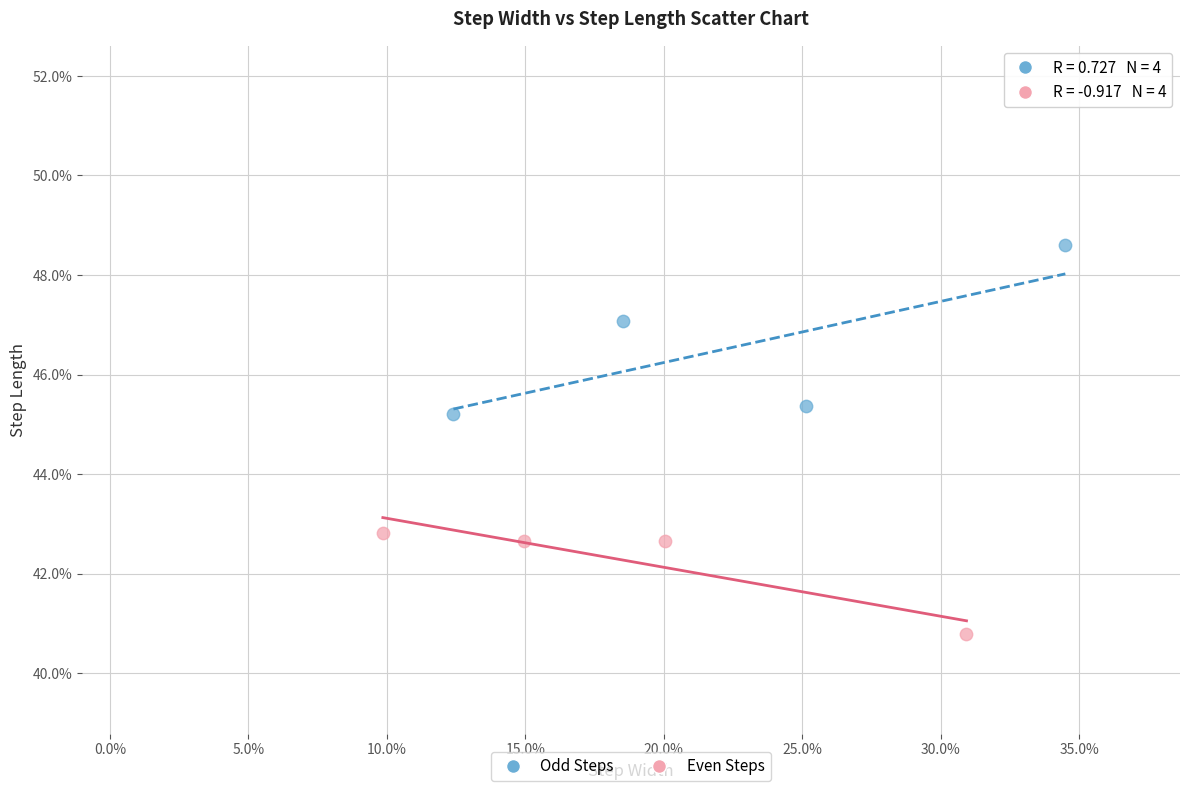

What are all the series names shown in the legend?

Odd Steps, Even Steps